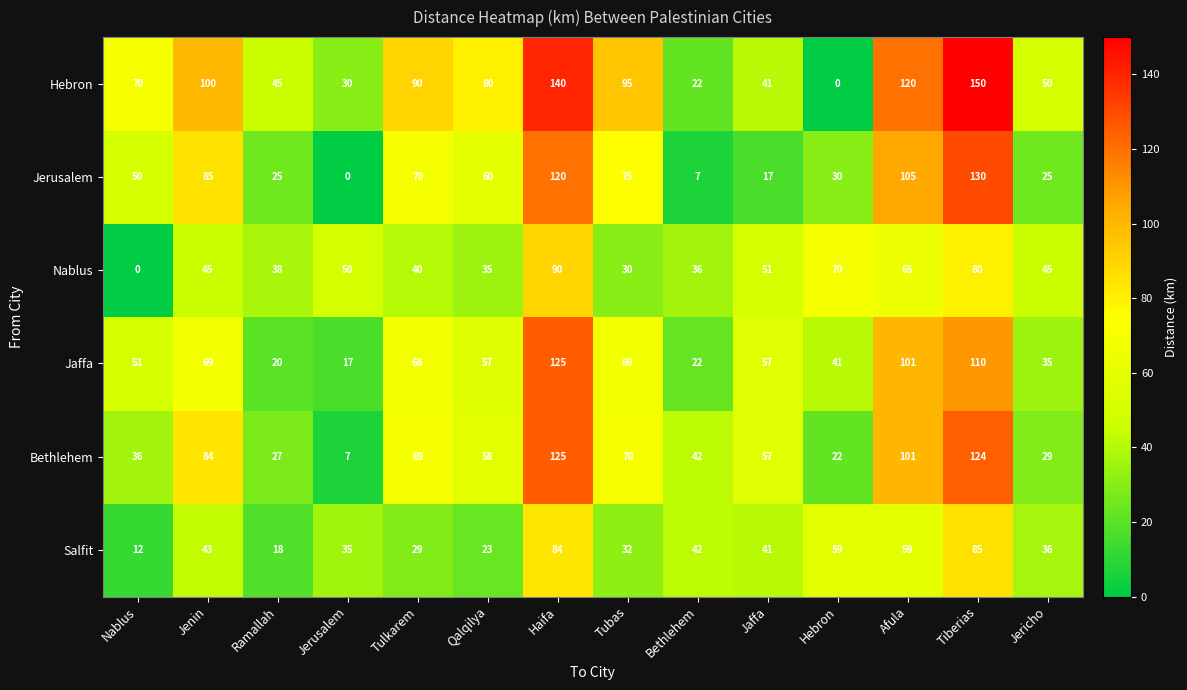

At which label does Hebron reach its peak?

Tiberias